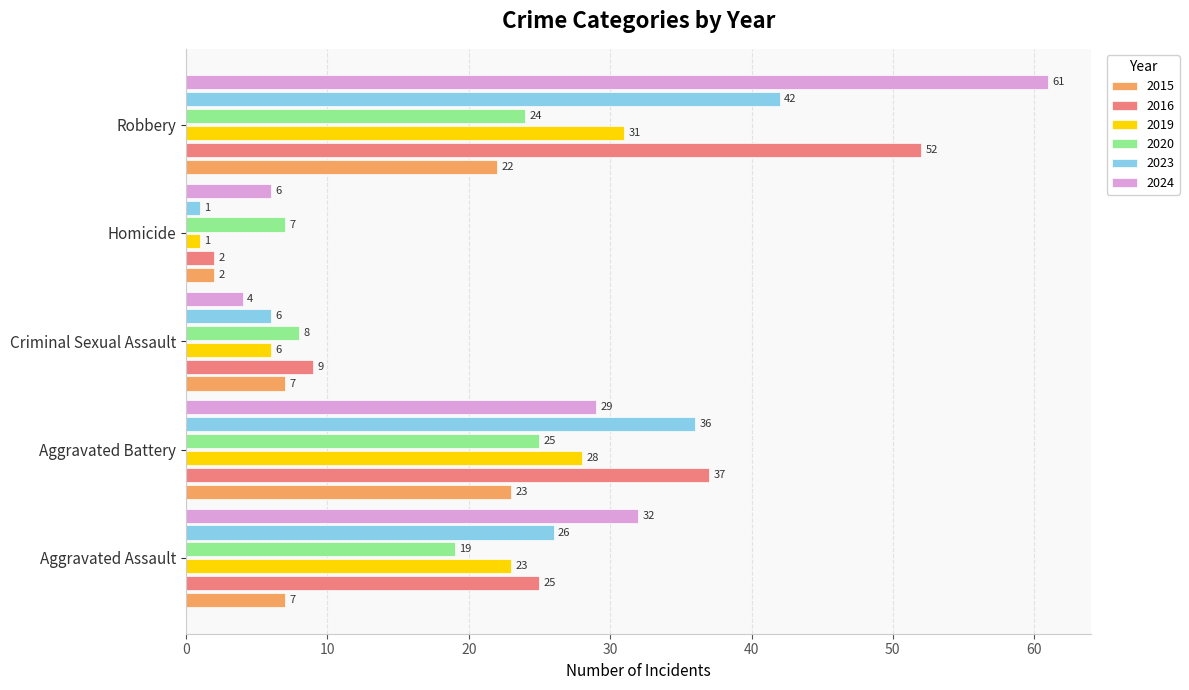

How many data points in 2024 are less than 29?

2